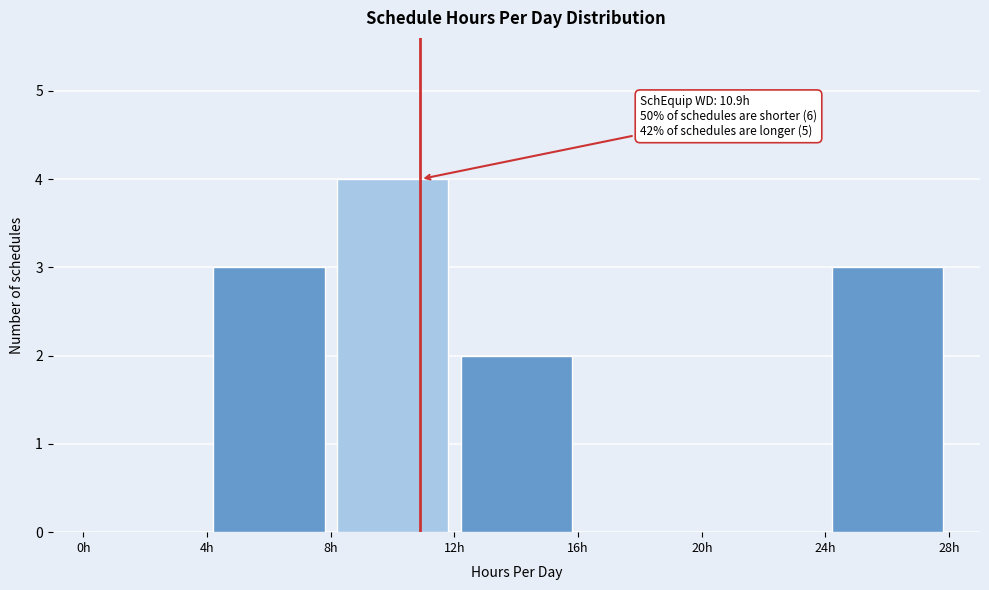

Over which range of the x-axis is the bar tallest?

8 to 12